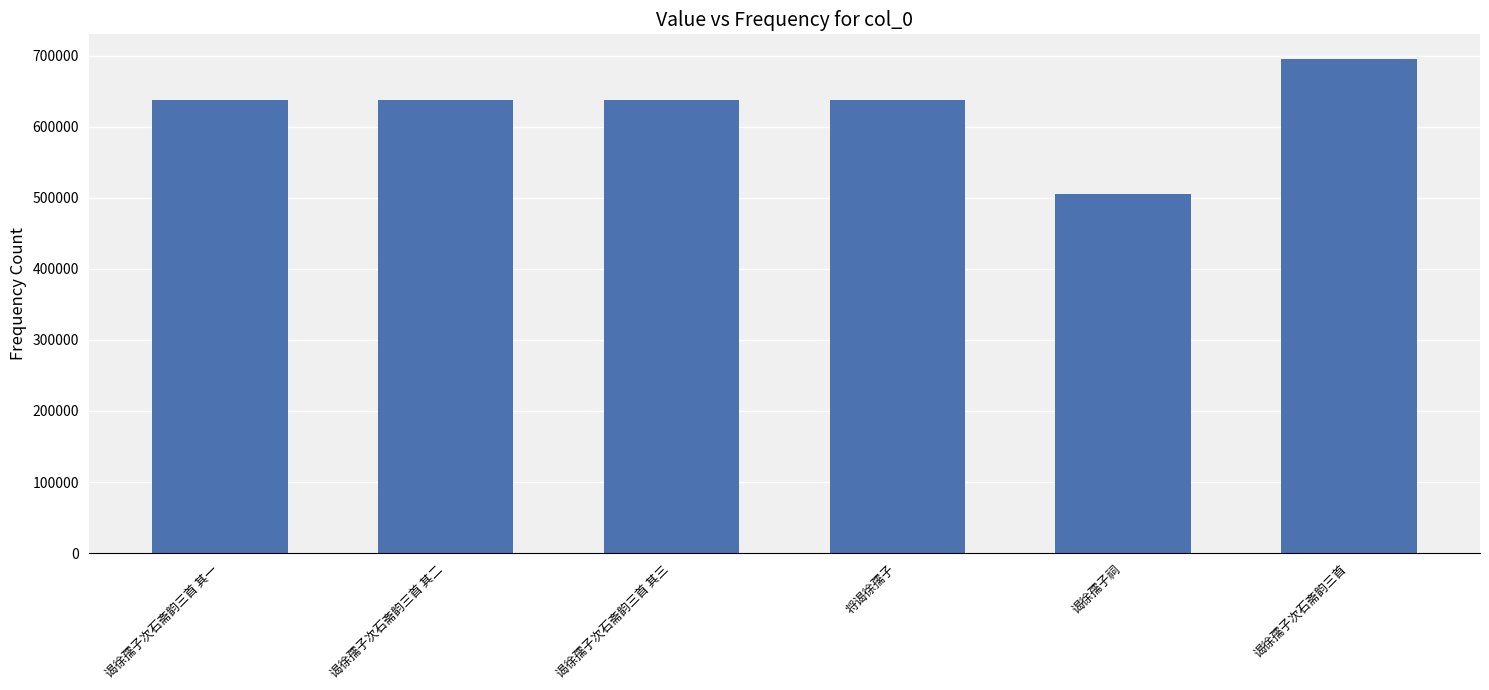

How many bars are there in total?

6